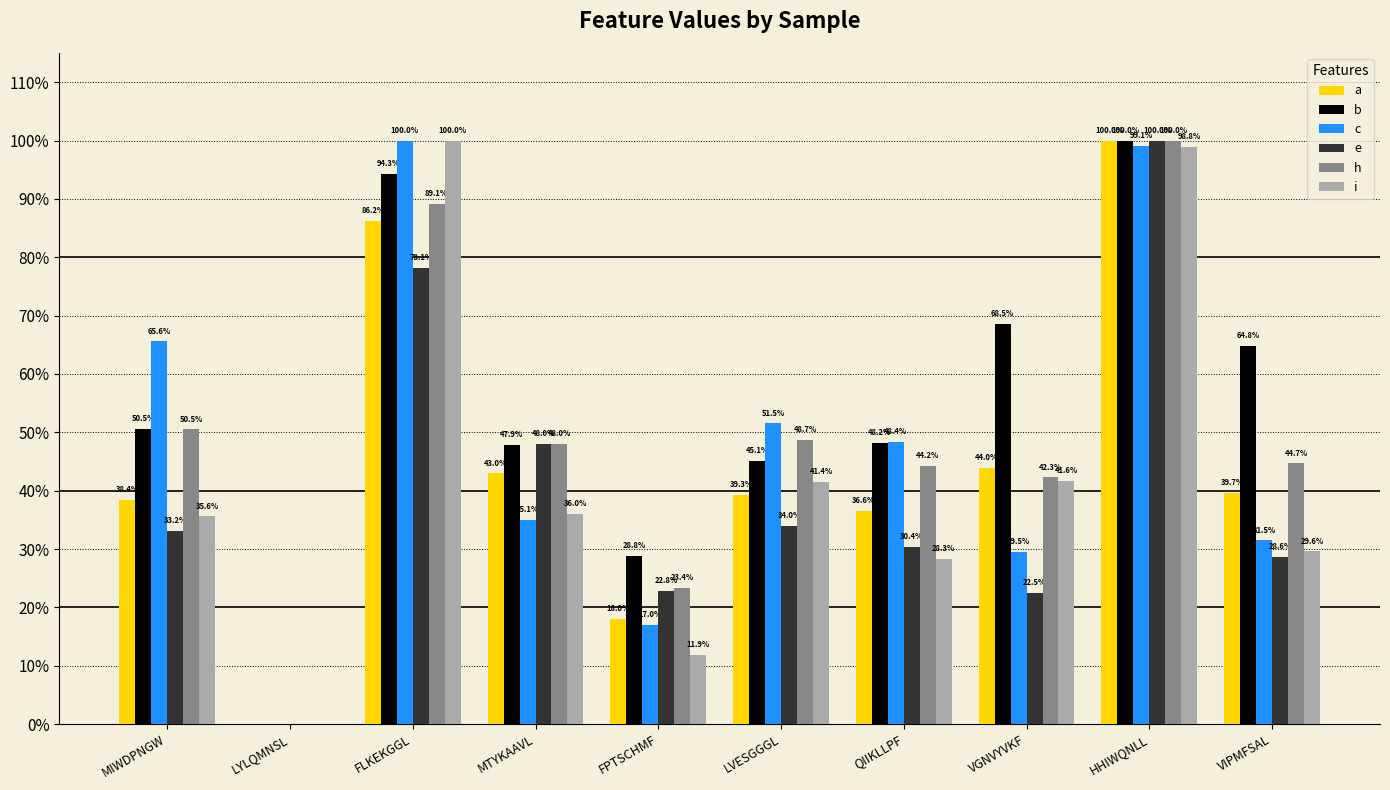

What is the total value across all series at LVESGGGL?

2.6